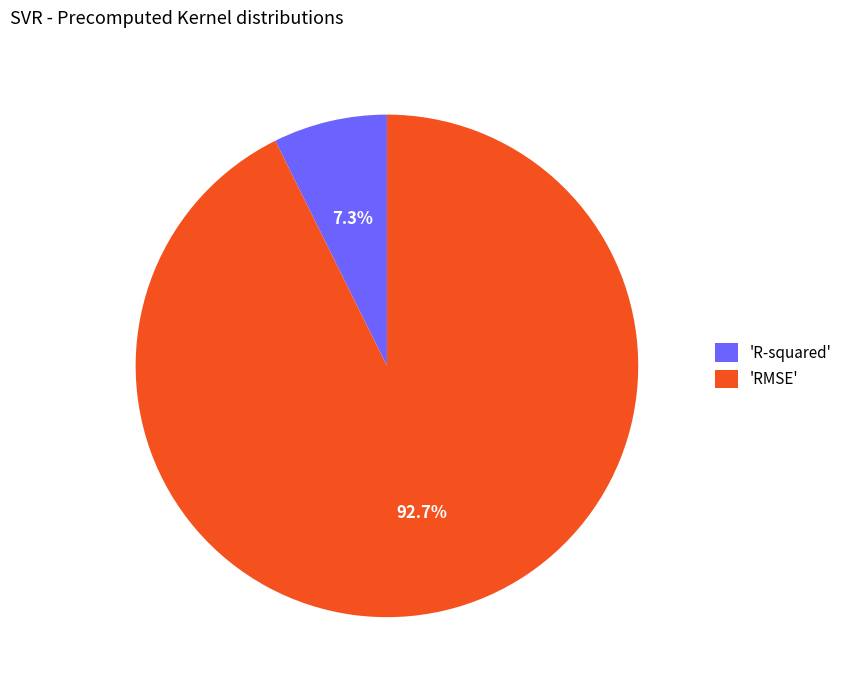

What portion of the pie excludes 'RMSE'?

7.3%